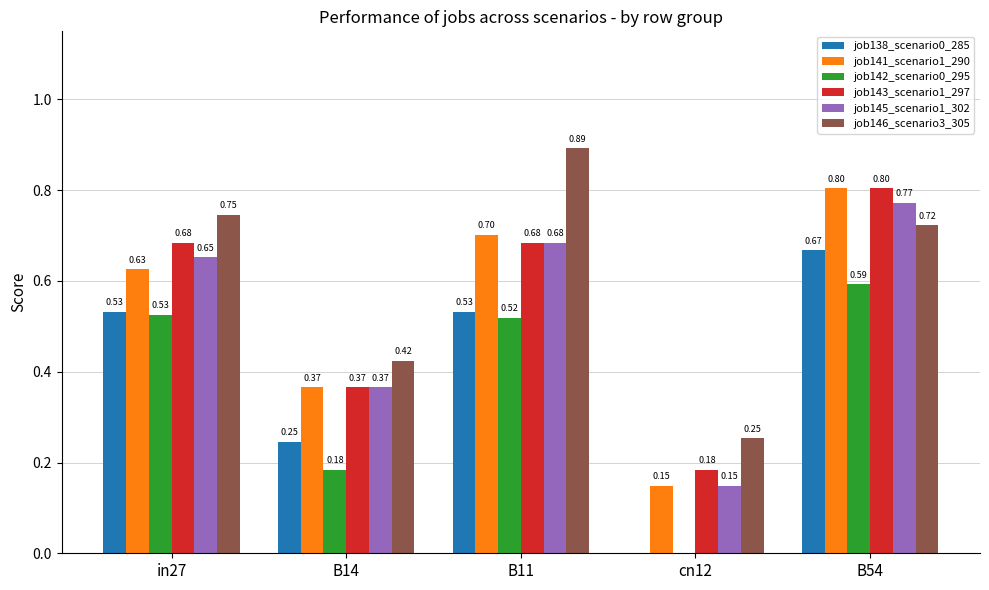

Is it true that job145_scenario1_302 equals 0.3 at B54?

False